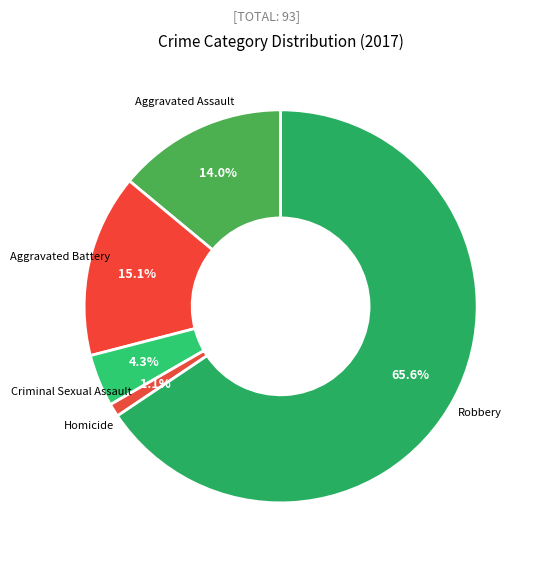

Is it true that Robbery is 55% of the pie?

False